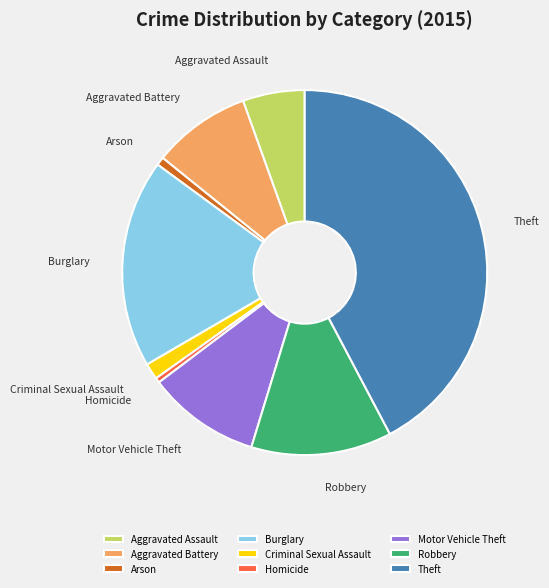

Is Homicide the majority of the pie?

No